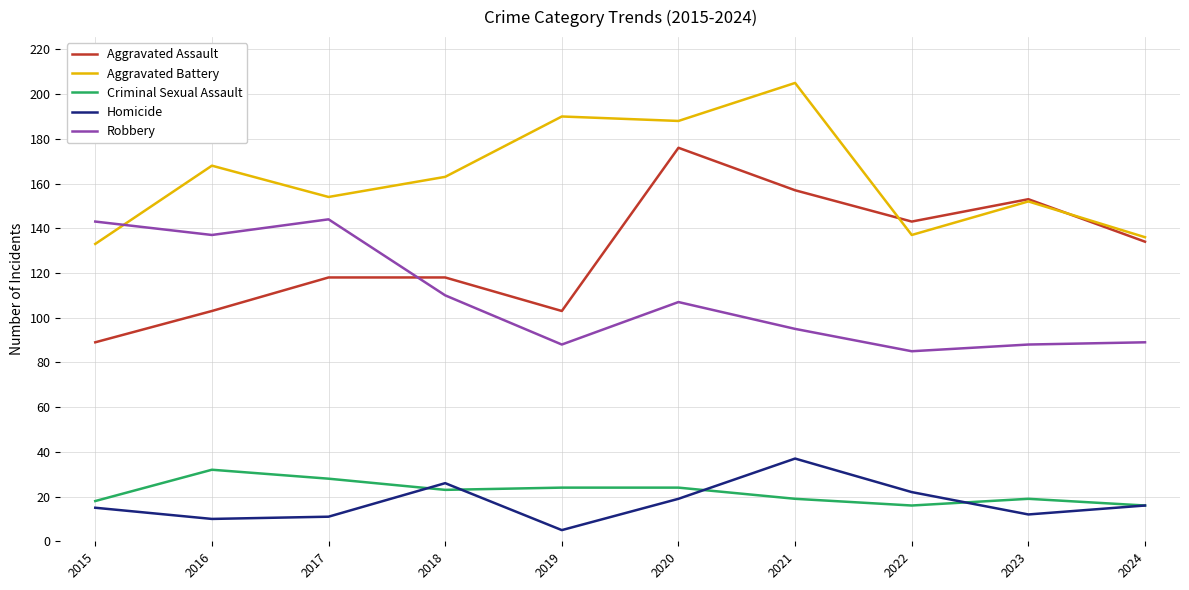

True or false: Homicide has more than 2 points higher than both neighbors.

False